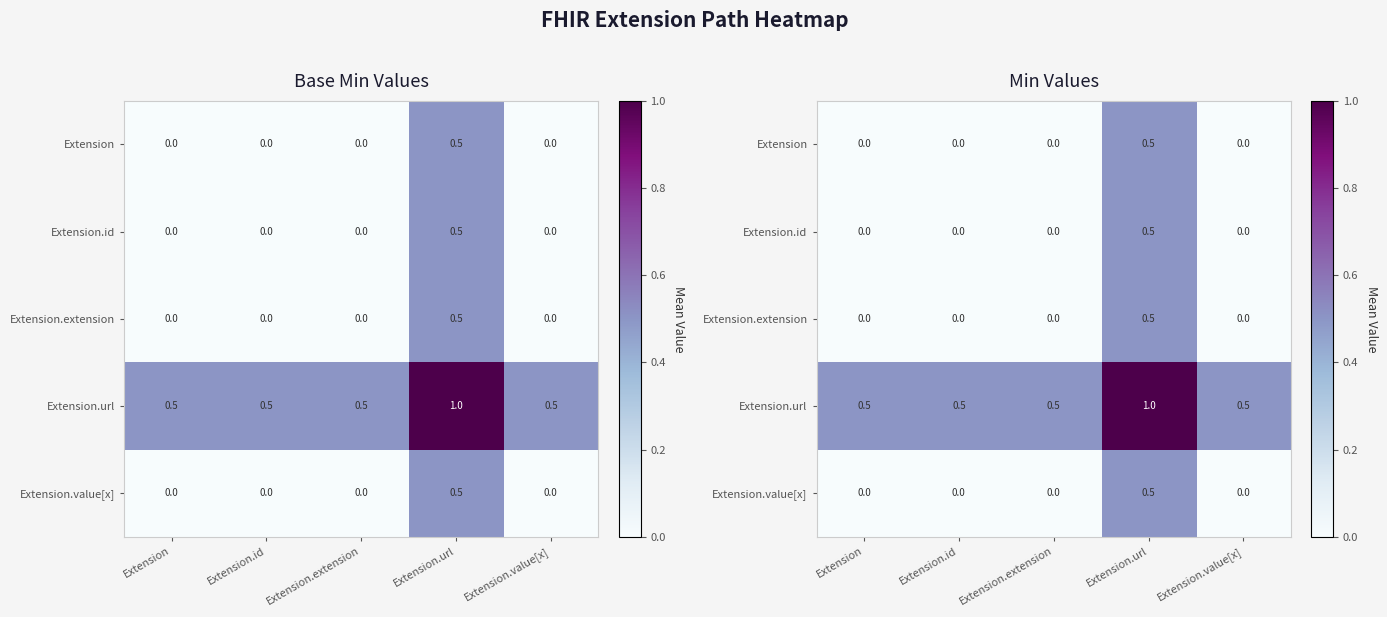

Where is Extension.id nearest to the value 0?

Extension